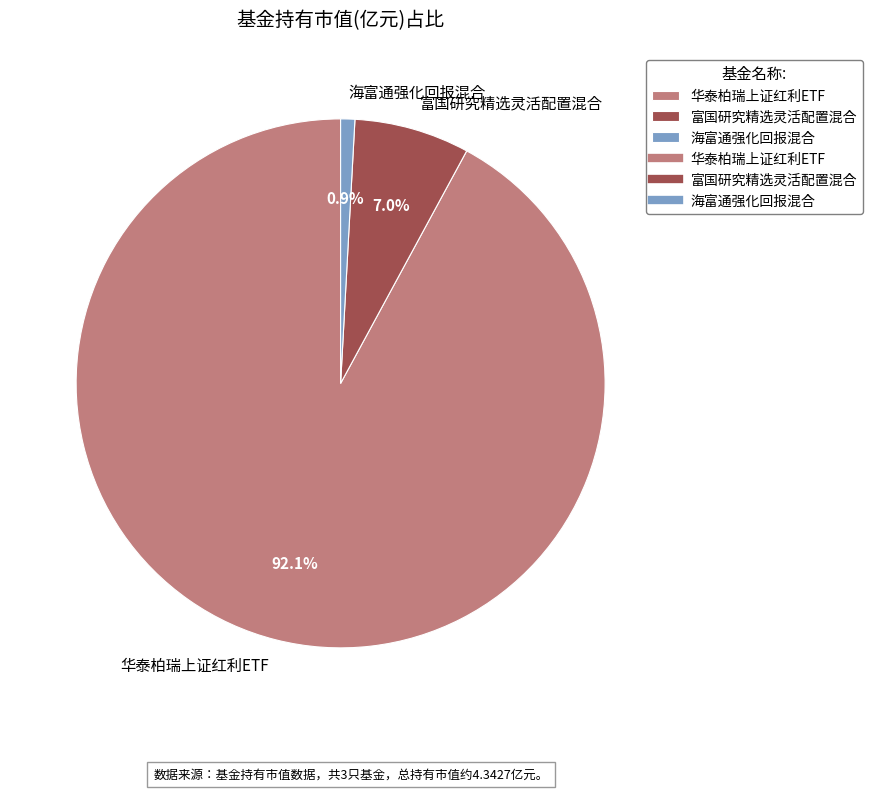

Count the number of slices in the pie.

3